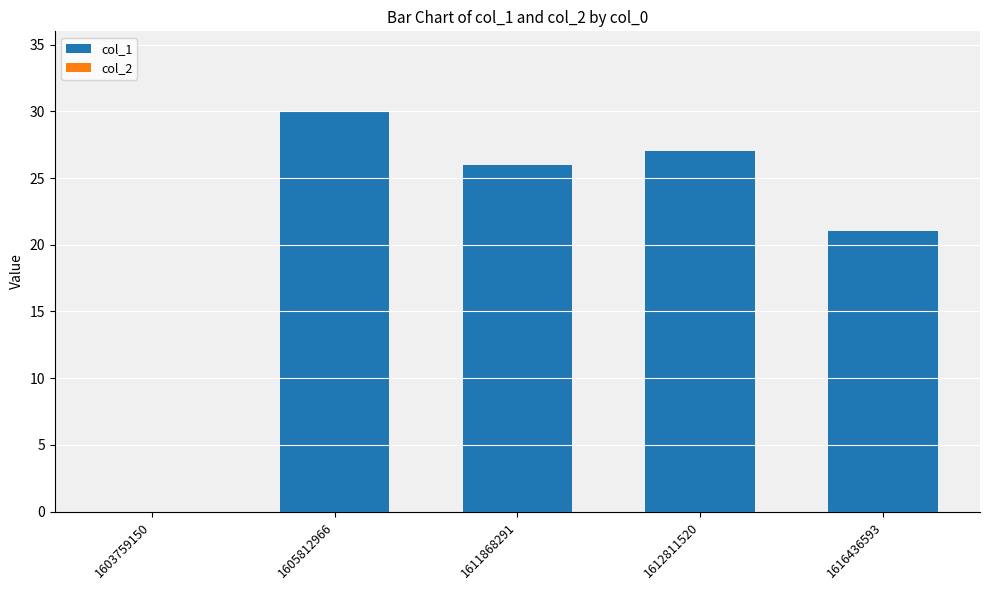

What value does the data have at 1611868291, to the nearest 10?

30